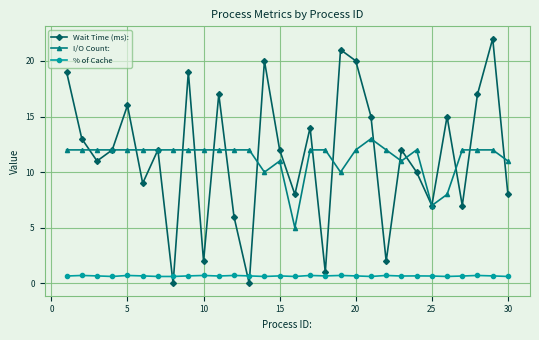

True or false: % of Cache and I/O Count: intersect in this chart.

False